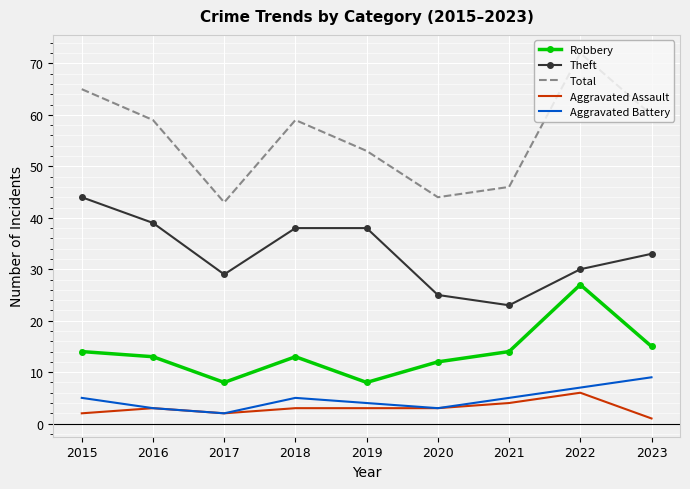

What is the spread (max minus min) of values at 2015?

63